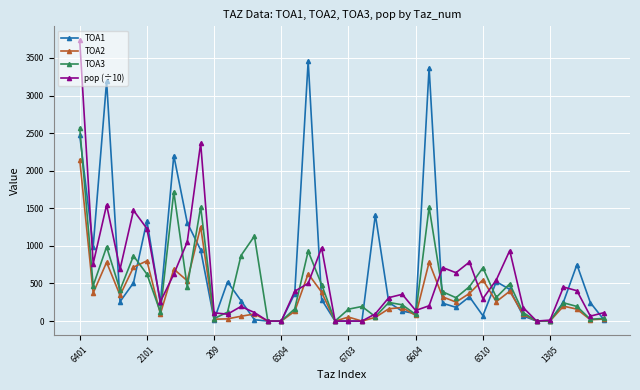

What is the value of the TOA3 point at the 28th from the left?

390.3